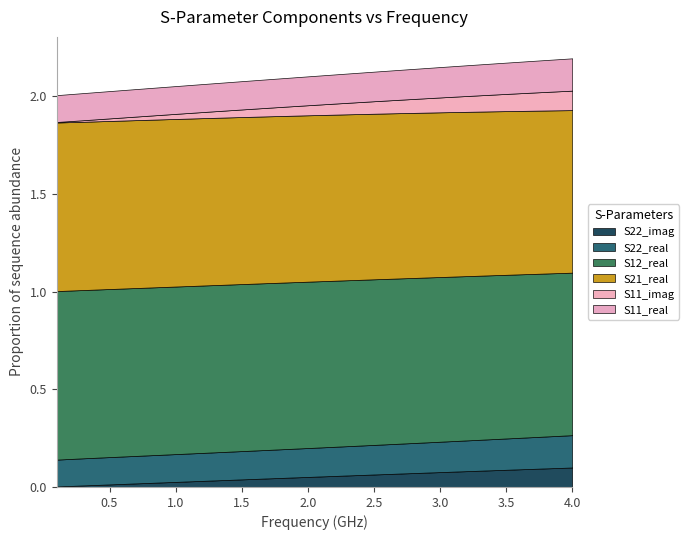

At how many categories does at least one series exceed 0?

40